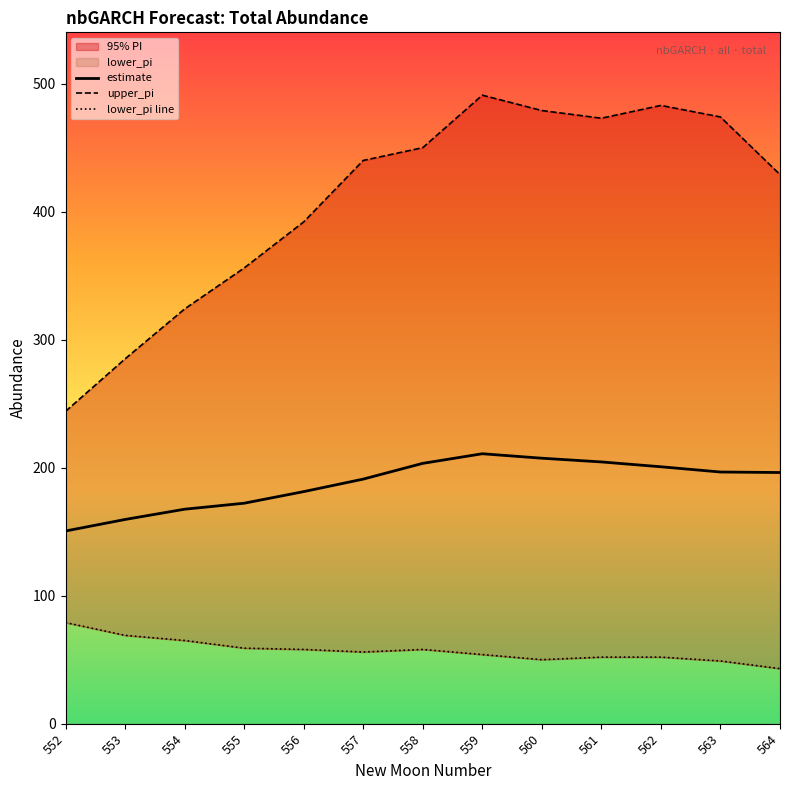

Rank the series by their maximum value, from lowest to highest.

lower_pi line, estimate, upper_pi